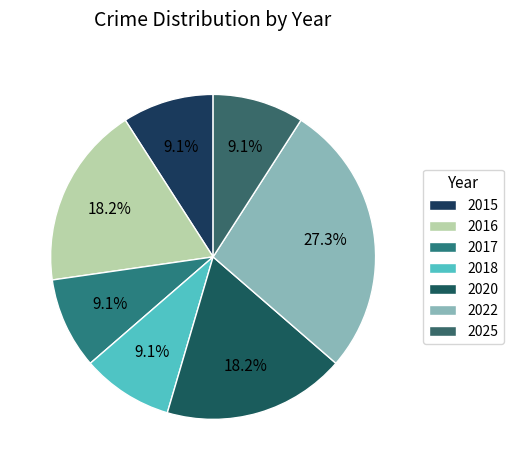

To the nearest percent, what is the difference between the 2022 and 2016 slice percentages?

9%